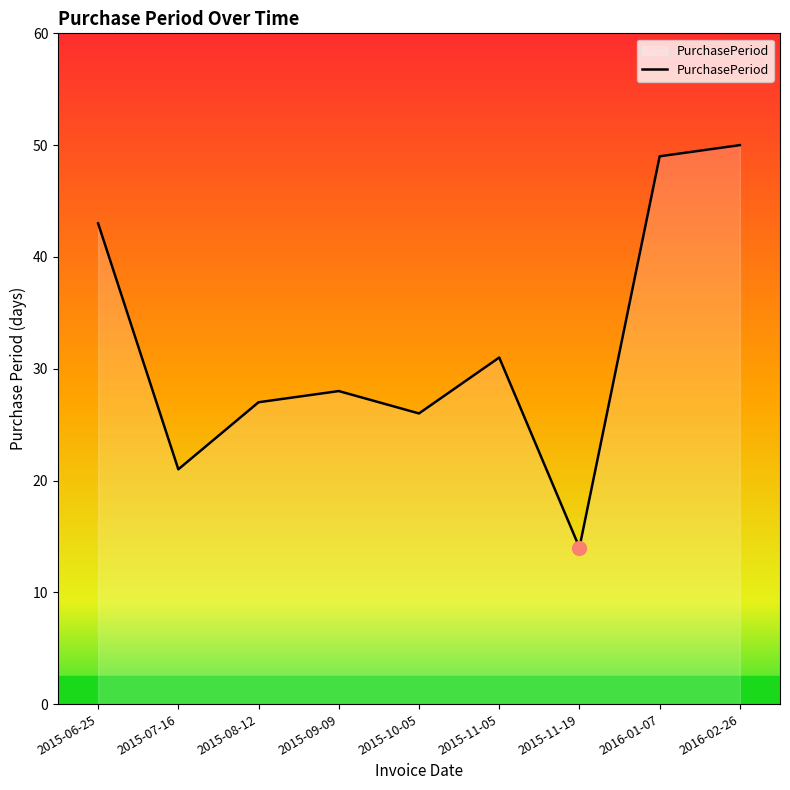

List the labels in order of value, largest first.

2016-02-26, 2016-01-07, 2015-06-25, 2015-11-05, 2015-09-09, 2015-08-12, 2015-10-05, 2015-07-16, 2015-11-19